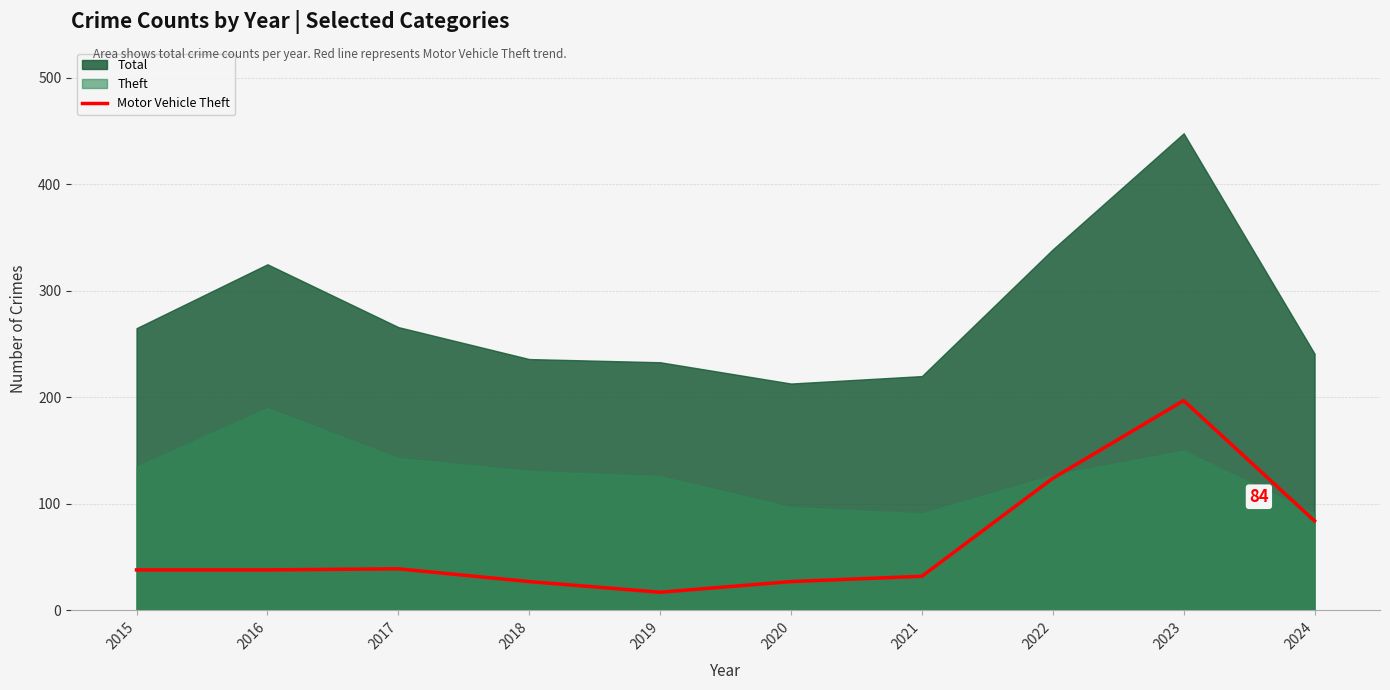

Where is the data nearest to the value 107?

2022